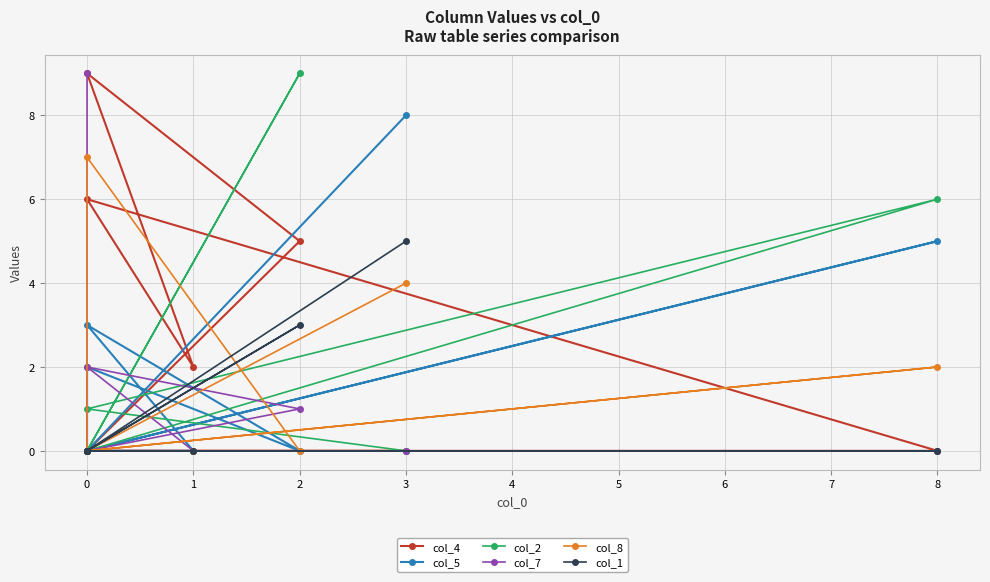

Rank the series by their maximum value, from lowest to highest.

col_1, col_8, col_5, col_4, col_2, col_7